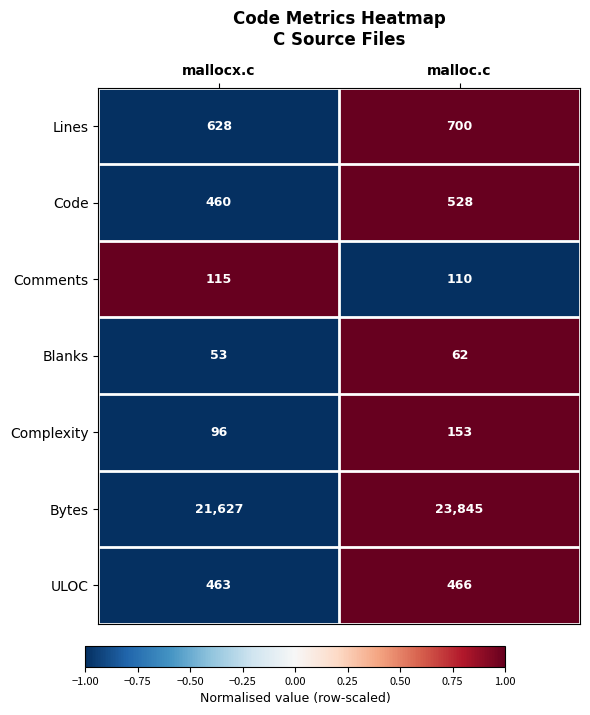

Rank the categories by Bytes value from lowest to highest.

mallocx.c, malloc.c